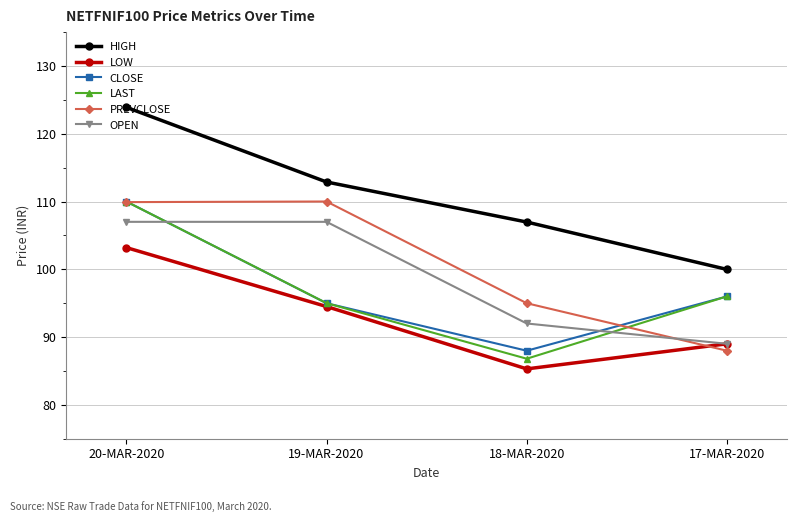

What value does the LOW series have at 17-MAR-2020?

89.0